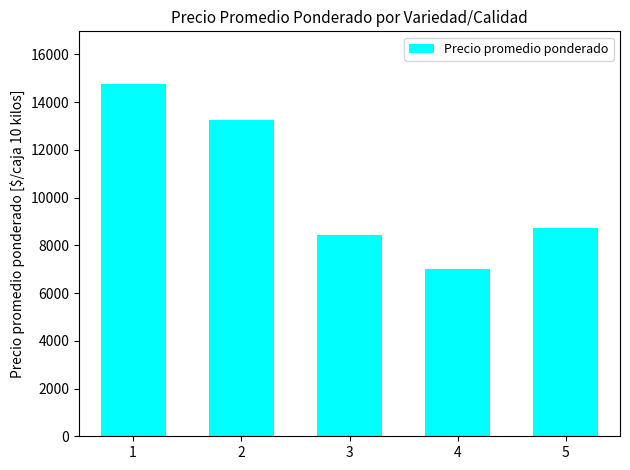

What is the value of the 4th bar from the left?

7000